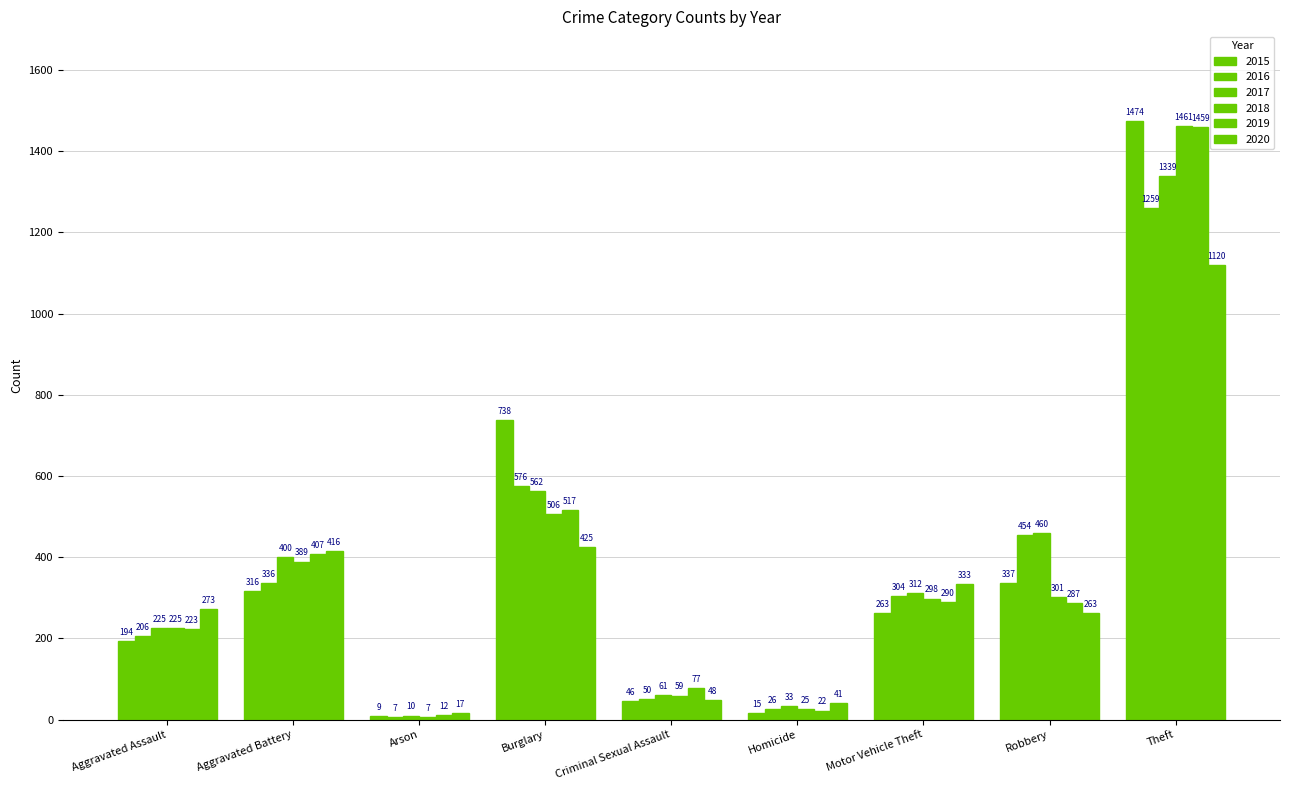

Reading right to left, extract all data points from this chart.

2015: Theft=1474	Robbery=337	Motor Vehicle Theft=263	Homicide=15	Criminal Sexual Assault=46	Burglary=738	Arson=9	Aggravated Battery=316	Aggravated Assault=194
2016: Theft=1259	Robbery=454	Motor Vehicle Theft=304	Homicide=26	Criminal Sexual Assault=50	Burglary=576	Arson=7	Aggravated Battery=336	Aggravated Assault=206
2017: Theft=1339	Robbery=460	Motor Vehicle Theft=312	Homicide=33	Criminal Sexual Assault=61	Burglary=562	Arson=10	Aggravated Battery=400	Aggravated Assault=225
2018: Theft=1461	Robbery=301	Motor Vehicle Theft=298	Homicide=25	Criminal Sexual Assault=59	Burglary=506	Arson=7	Aggravated Battery=389	Aggravated Assault=225
2019: Theft=1459	Robbery=287	Motor Vehicle Theft=290	Homicide=22	Criminal Sexual Assault=77	Burglary=517	Arson=12	Aggravated Battery=407	Aggravated Assault=223
2020: Theft=1120	Robbery=263	Motor Vehicle Theft=333	Homicide=41	Criminal Sexual Assault=48	Burglary=425	Arson=17	Aggravated Battery=416	Aggravated Assault=273